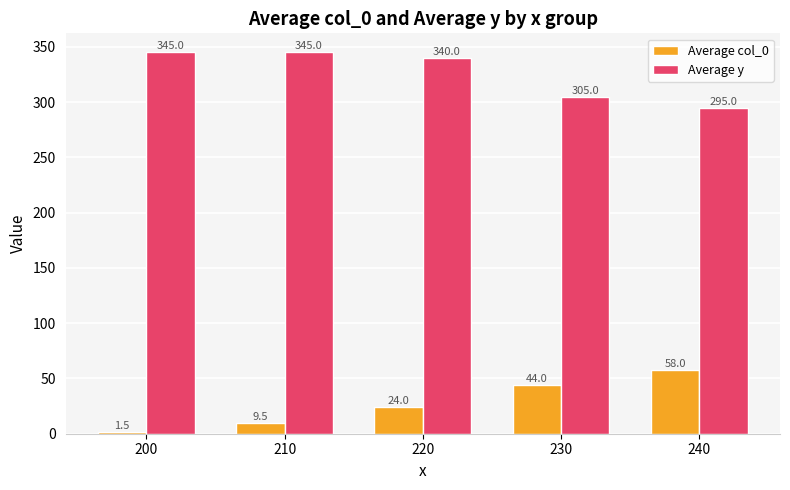

What is the spread (max minus min) of values at 210?

335.5